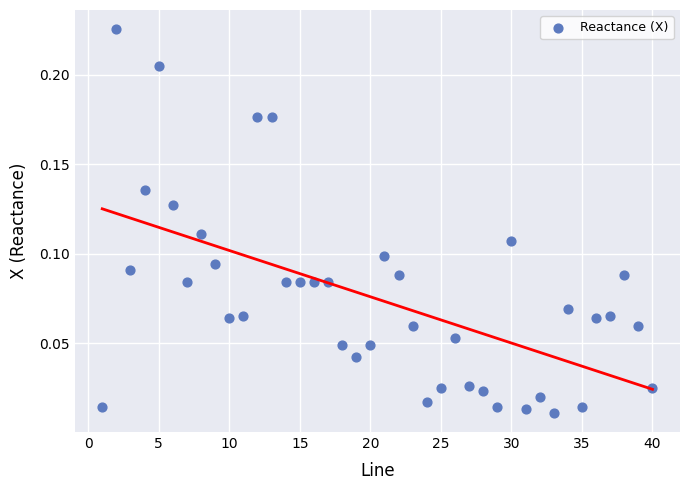

What is the range of X values (max minus min)?

39.0